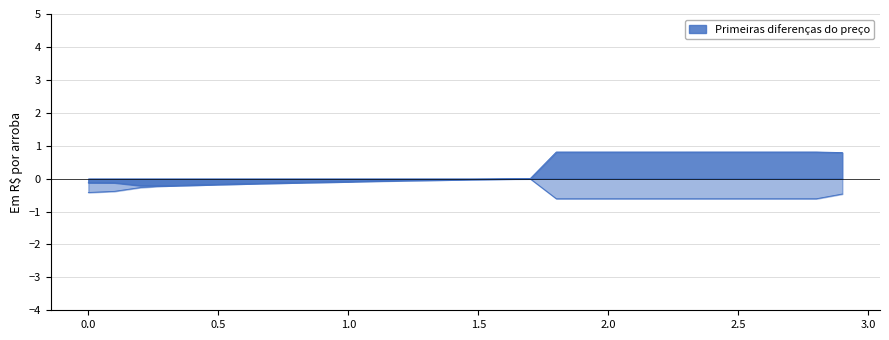

What is the total value across all series at 1.9?

1.6